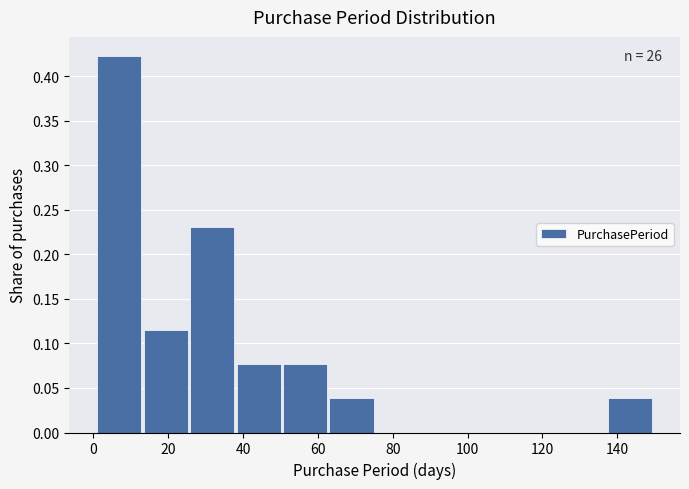

Which range on the x-axis has the tallest bar?

2 to 14